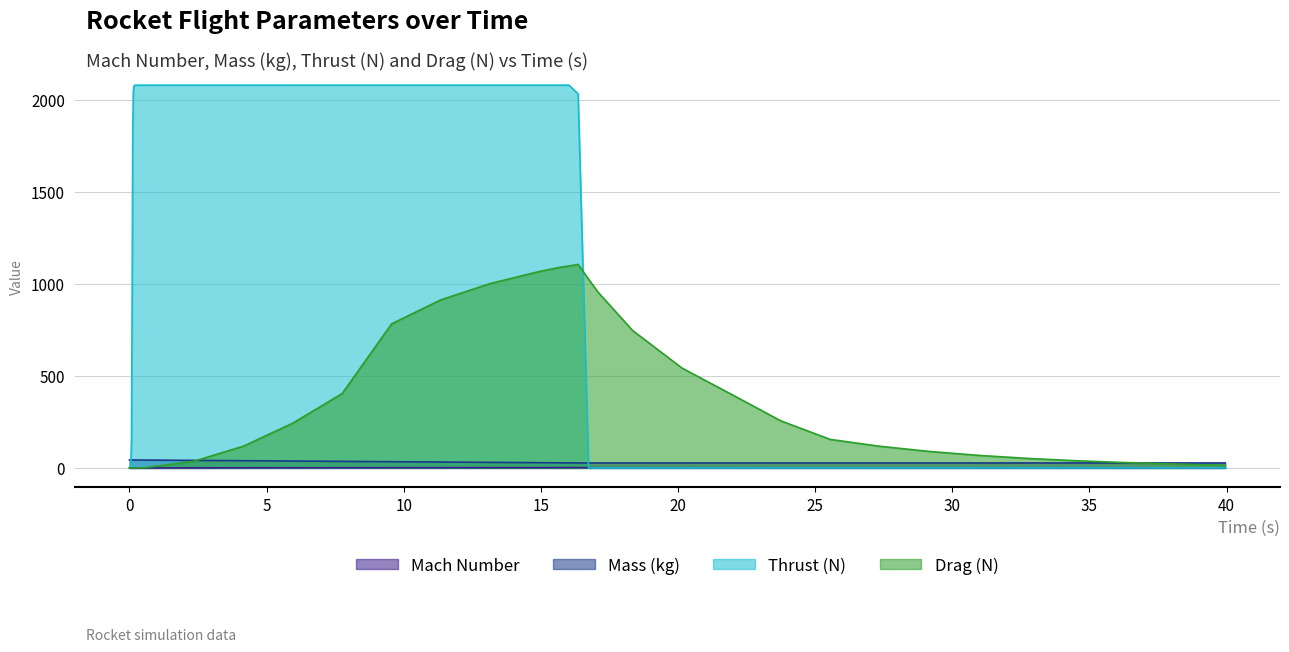

What is the highest value of the Thrust (N) series?

2080.7